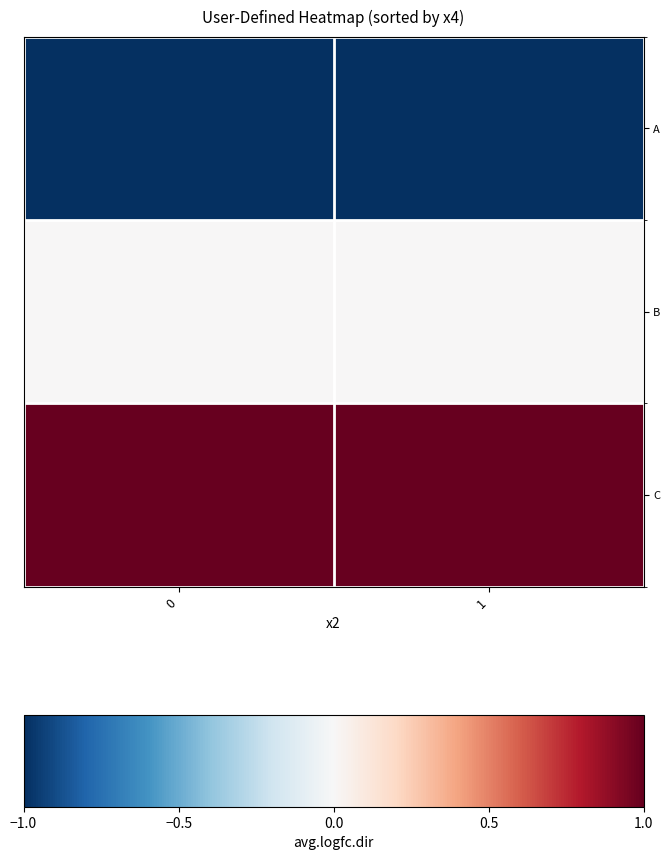

Reading left to right, list all the values displayed in this chart.

A: 0=-1	1=-1
B: 0=0	1=0
C: 0=1	1=1